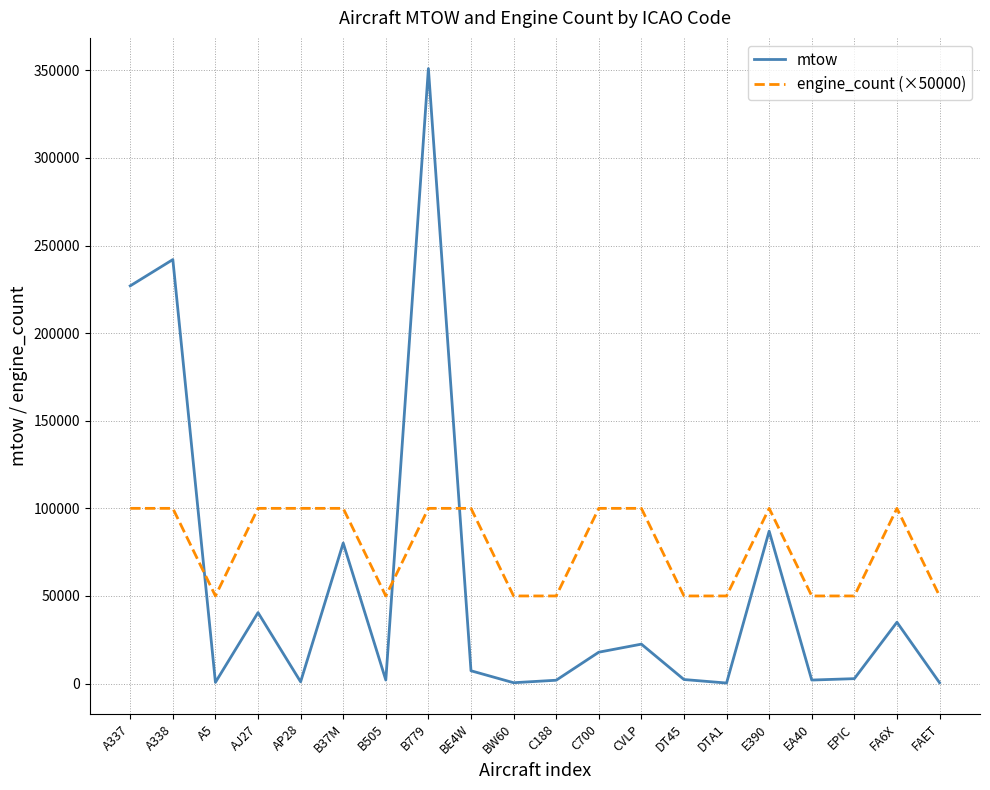

At which label does mtow reach its peak?

B779